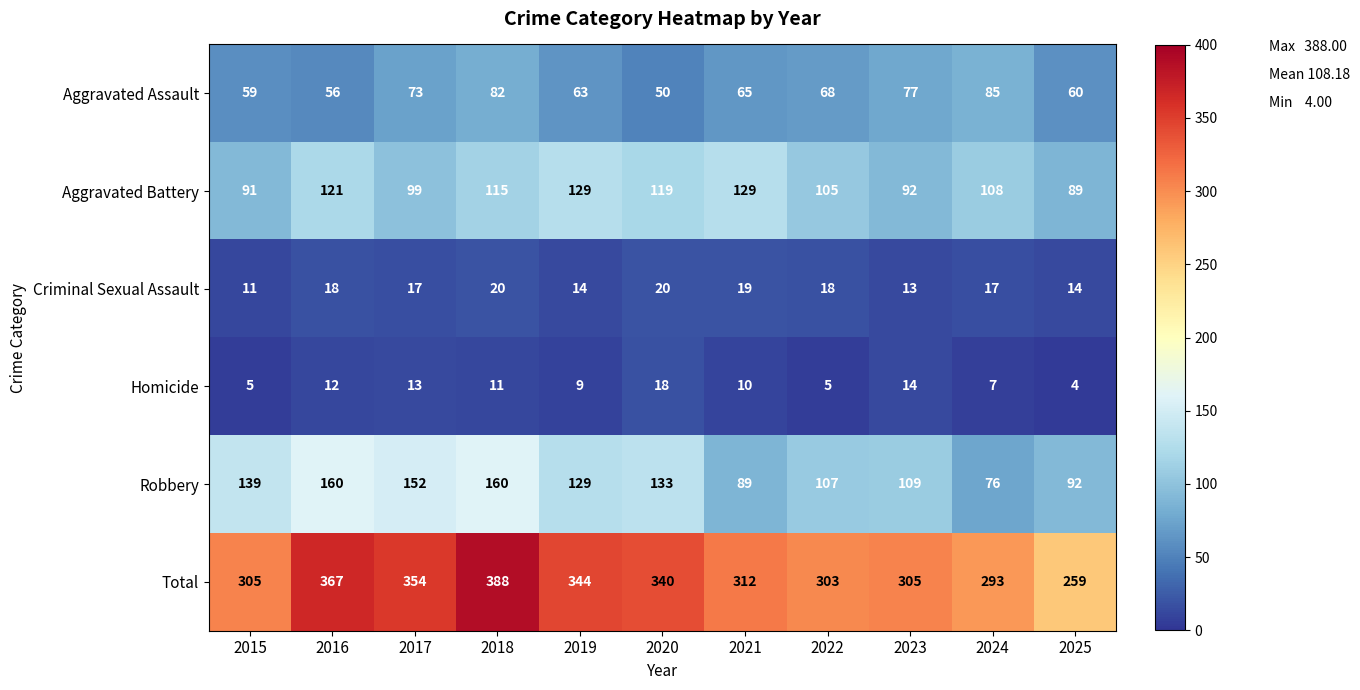

The Aggravated Battery series shows 142 at 2022. True or false?

False